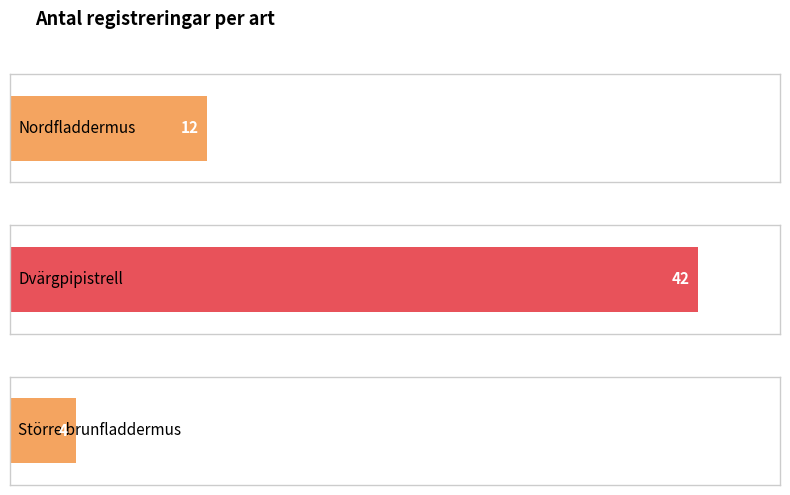

What is the label of the 1st bar from the left?

Nordfladdermus